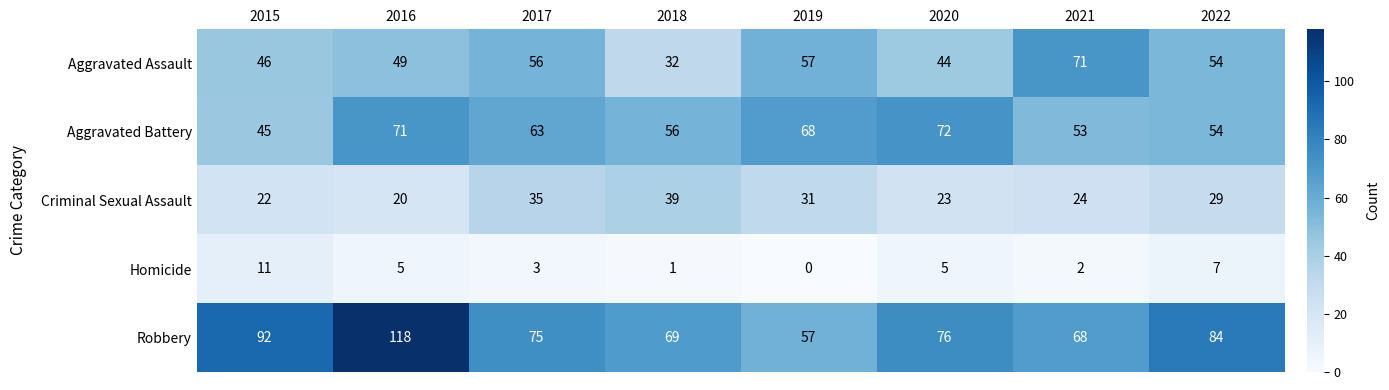

At which label is Robbery closest to 87?

2022